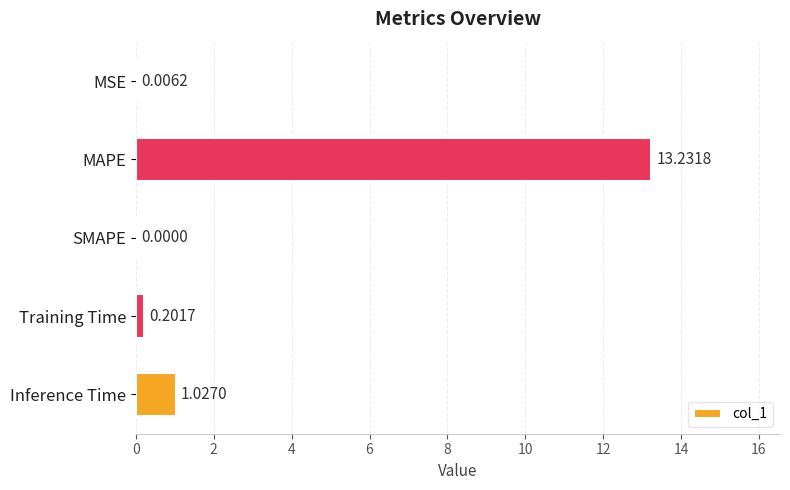

What is the change in value from MSE to MAPE?

+13.2